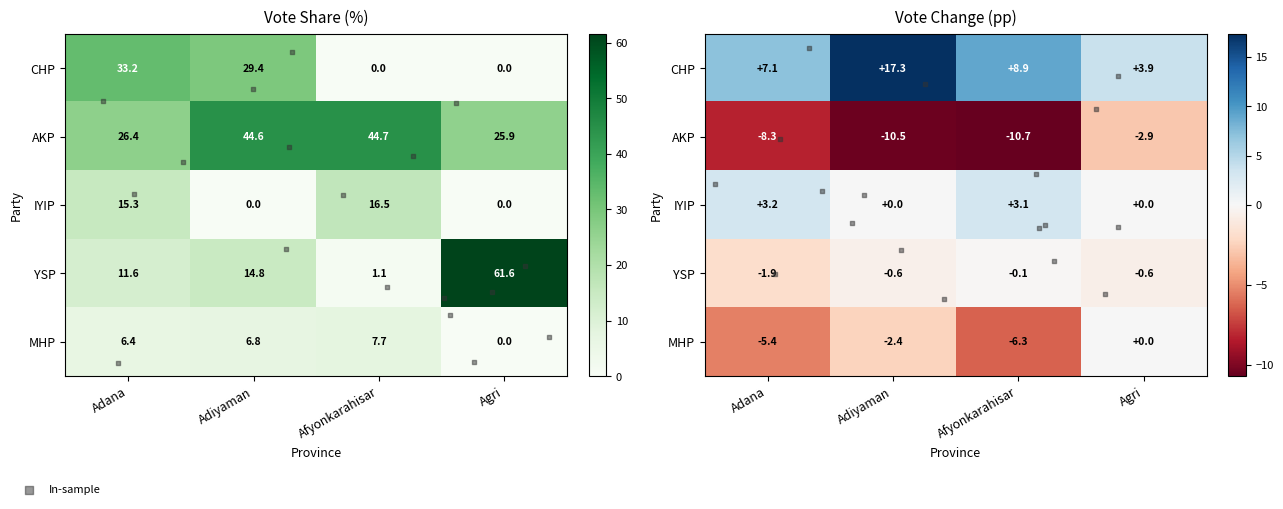

What is the difference between the maximum and second lowest values in the AKP series?

18.2